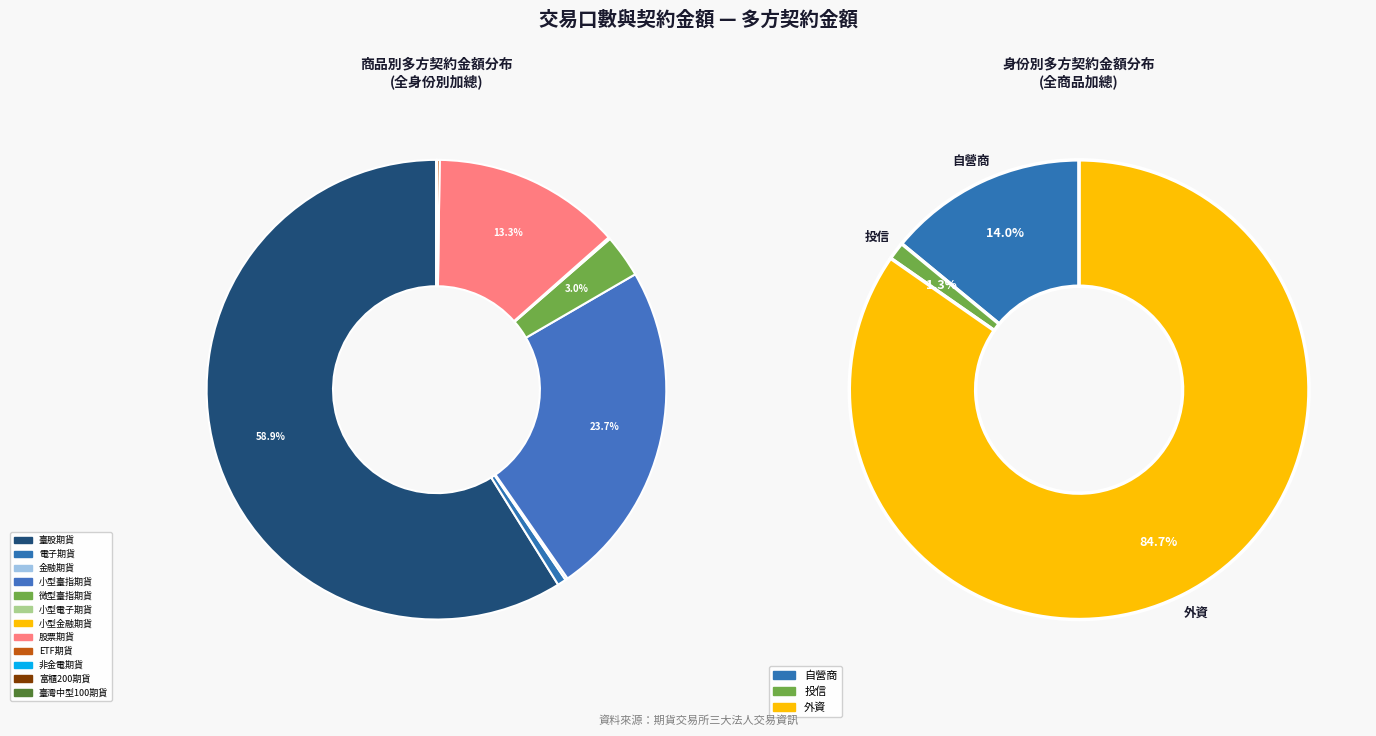

Is the sum of 微型臺指期貨 and 臺灣中型100期貨 greater than half?

No